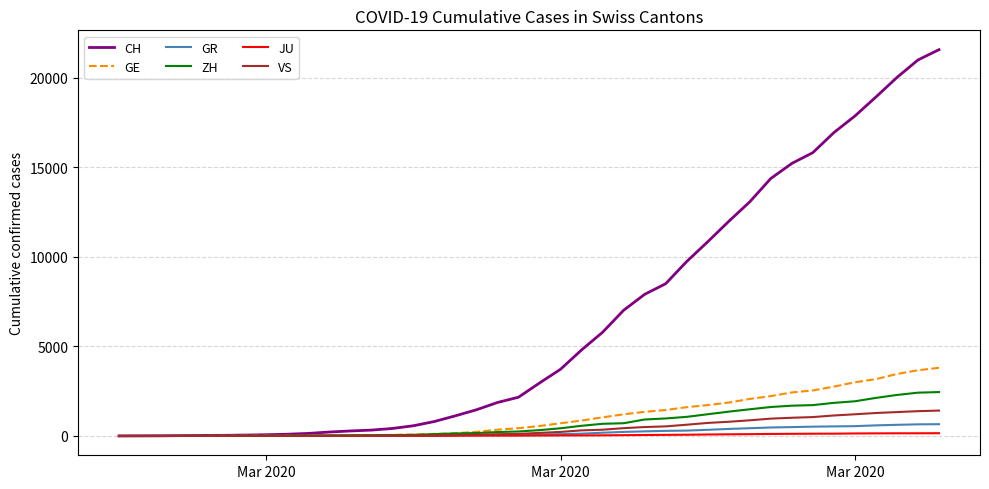

Which series has the widest spread of values?

CH